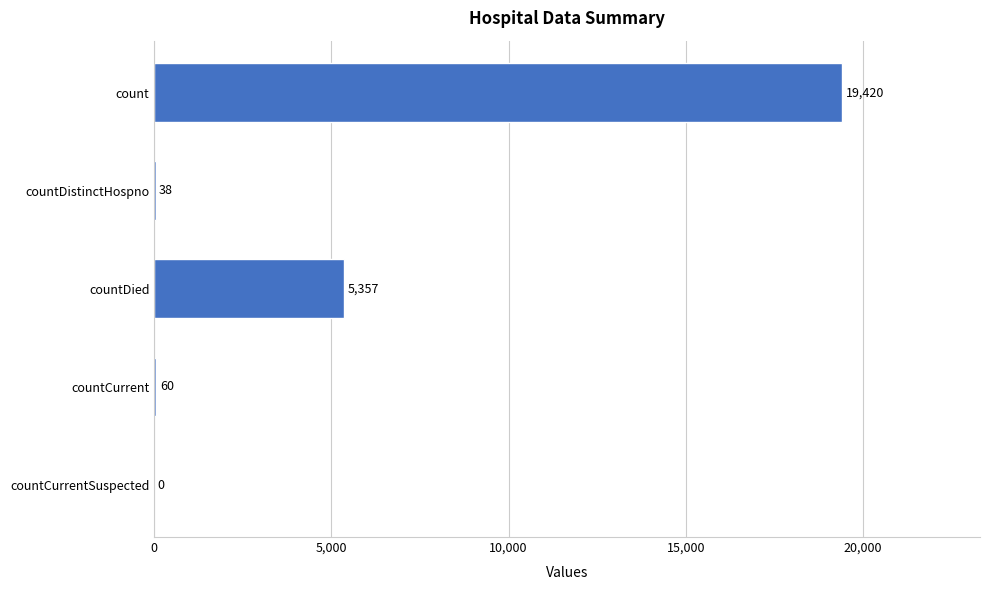

What is the maximum value shown in the chart?

19420